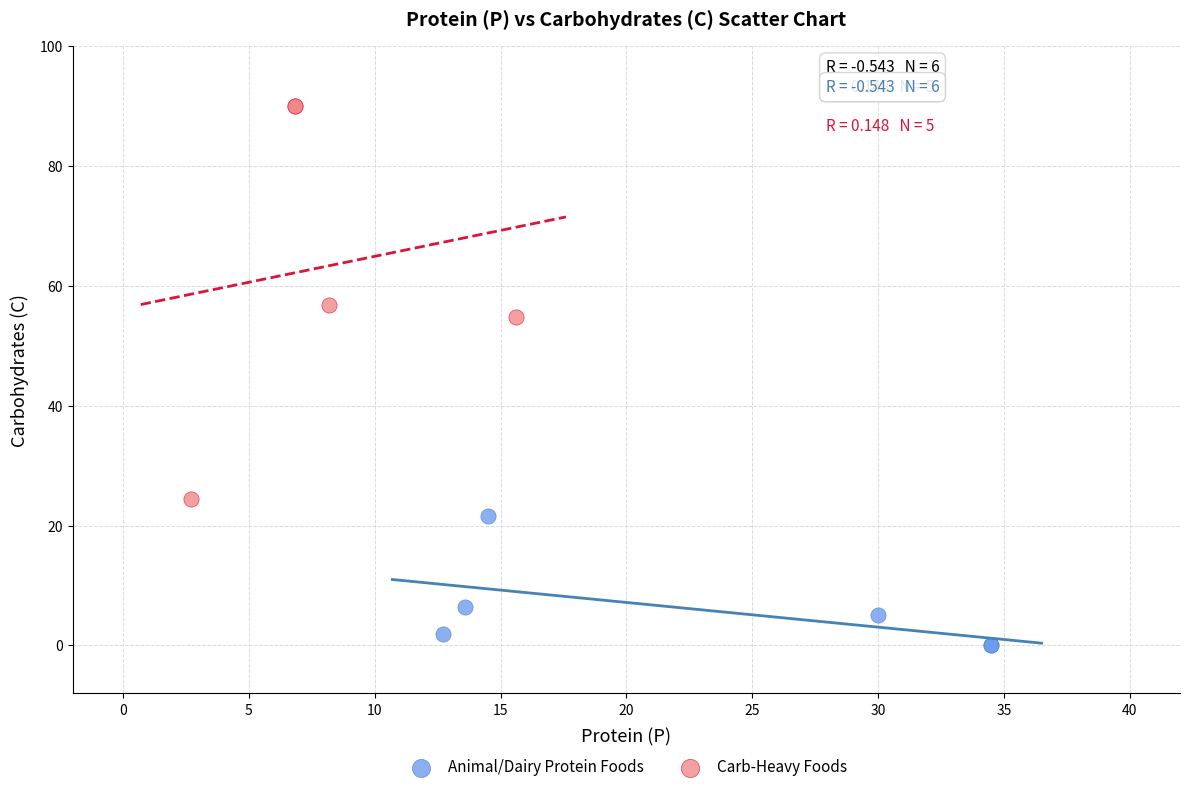

Which series has the largest Y range (max minus min)?

Carb-Heavy Foods